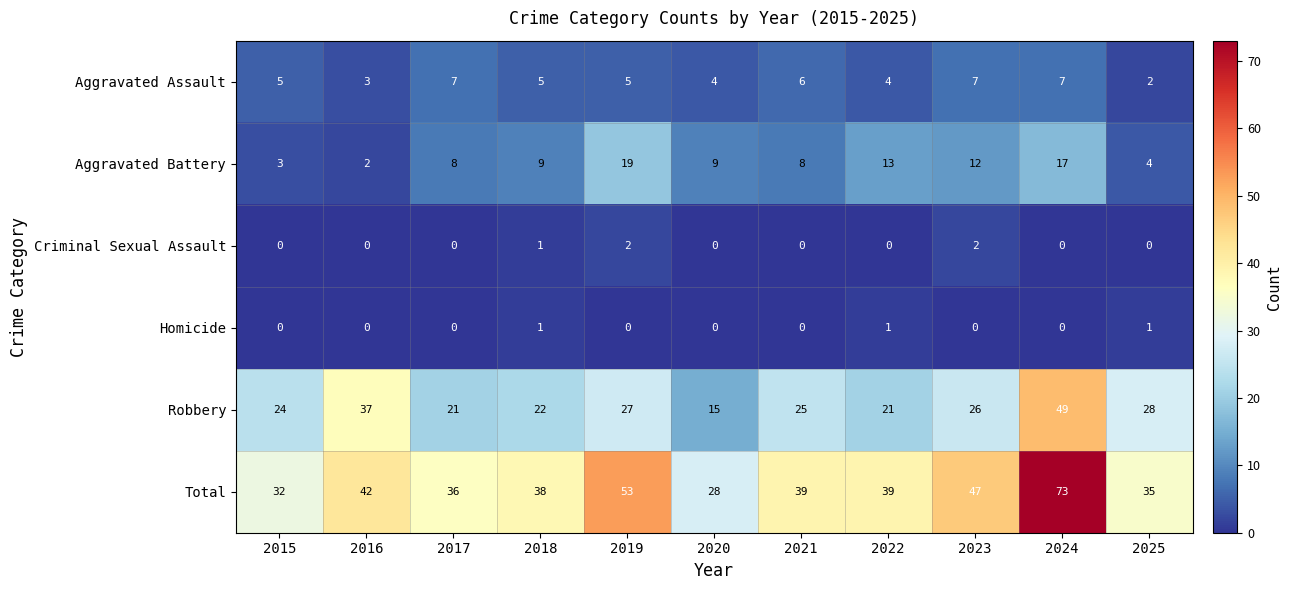

Count the number of categories in the chart.

11